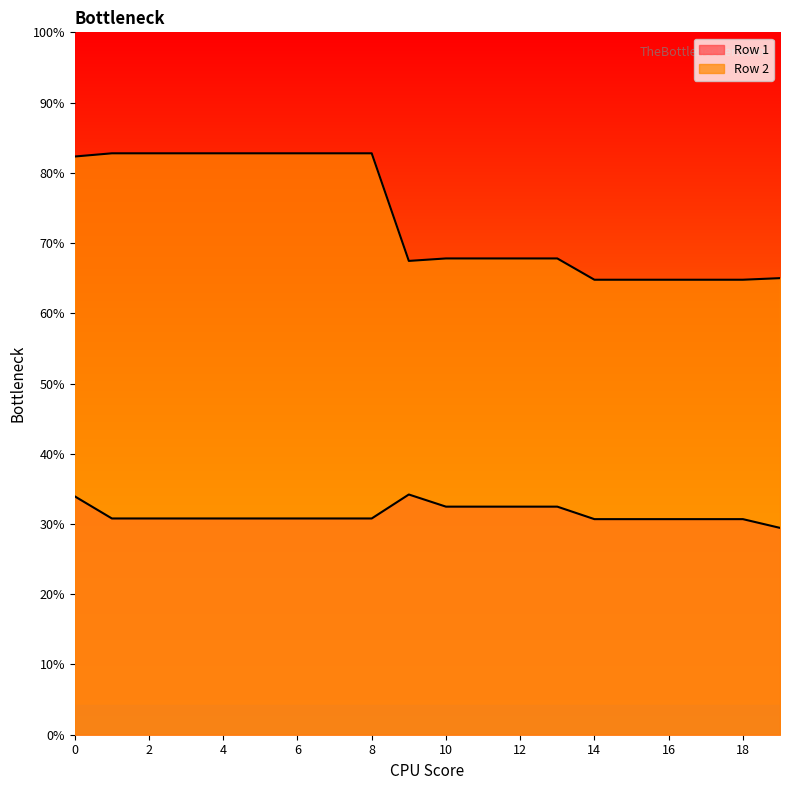

Which series has the largest total across all categories?

Row 2